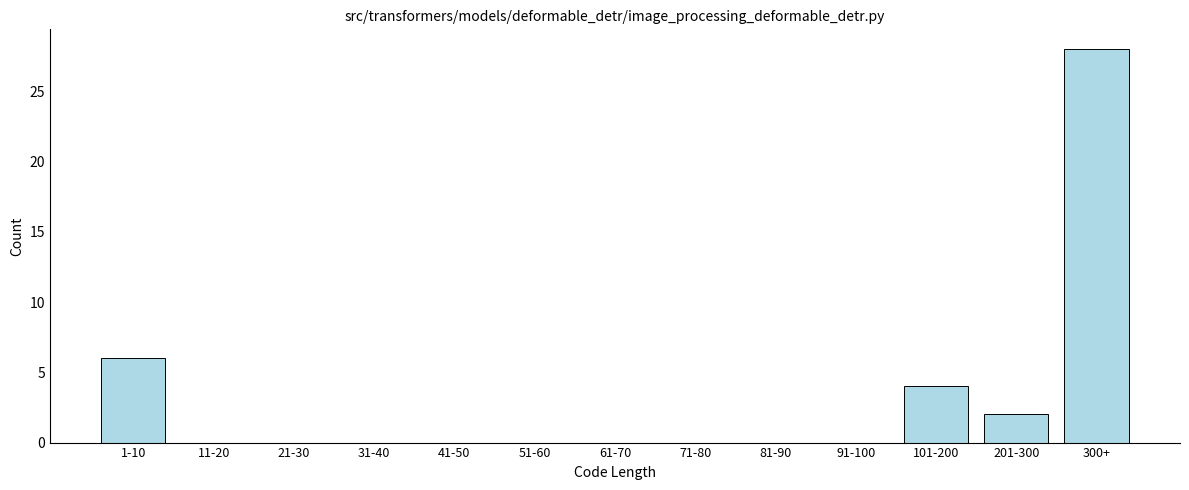

Reading left to right, list all the values displayed in this chart.

1-10=6	11-20=0	21-30=0	31-40=0	41-50=0	51-60=0	61-70=0	71-80=0	81-90=0	91-100=0	101-200=4	201-300=2	300+=28